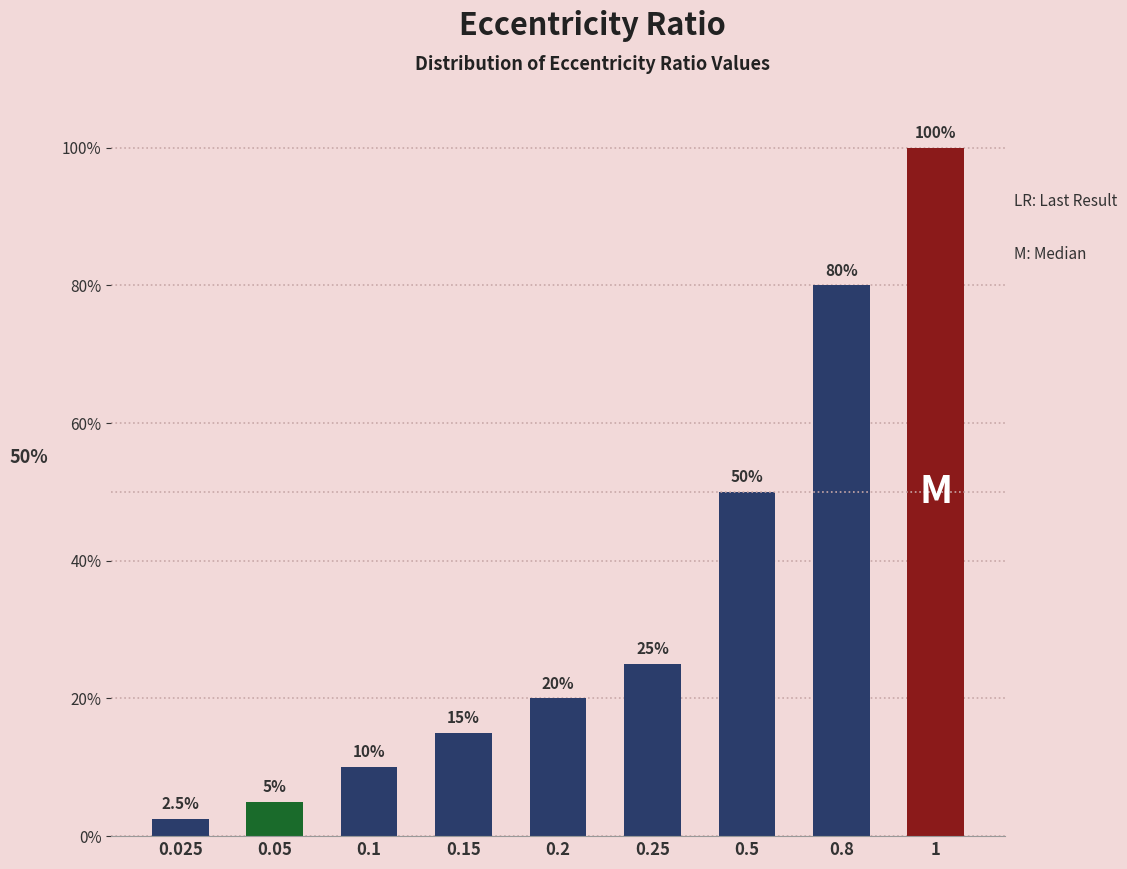

How many bars are there in total?

9